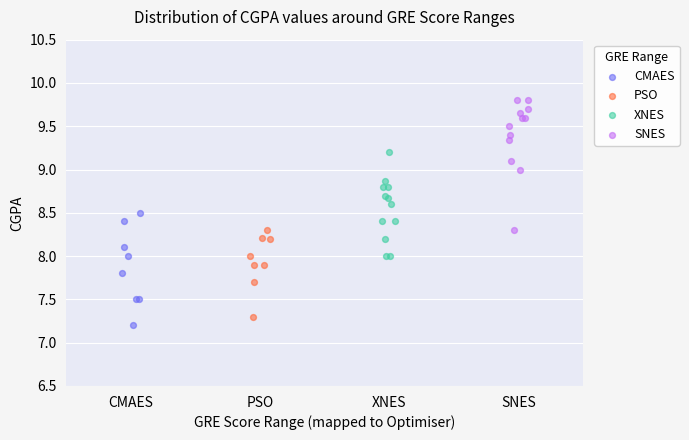

Which series reaches the maximum Y coordinate?

SNES